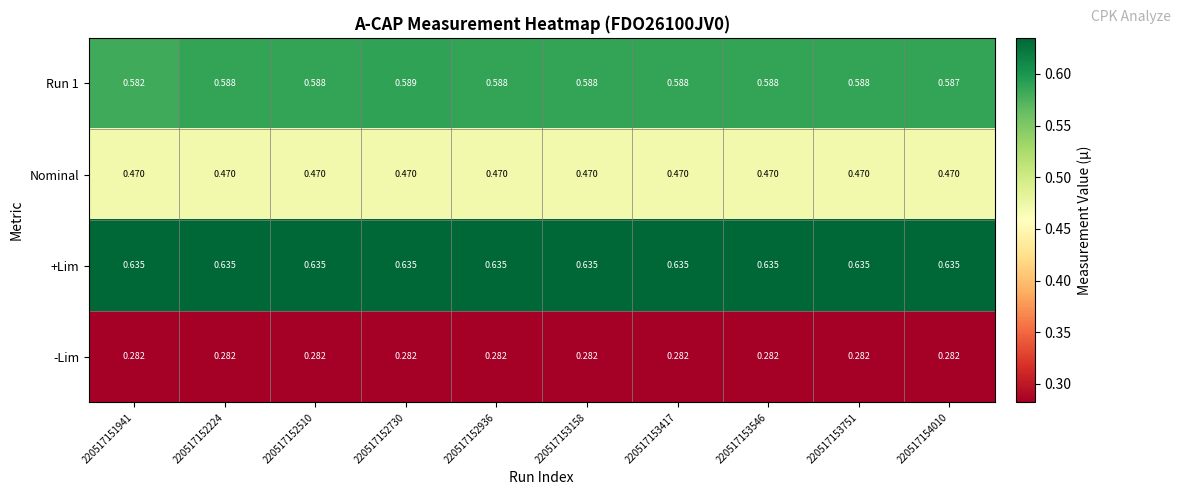

Is the value of Run 1 at 220517154010 greater than the value of +Lim at 220517154010?

No